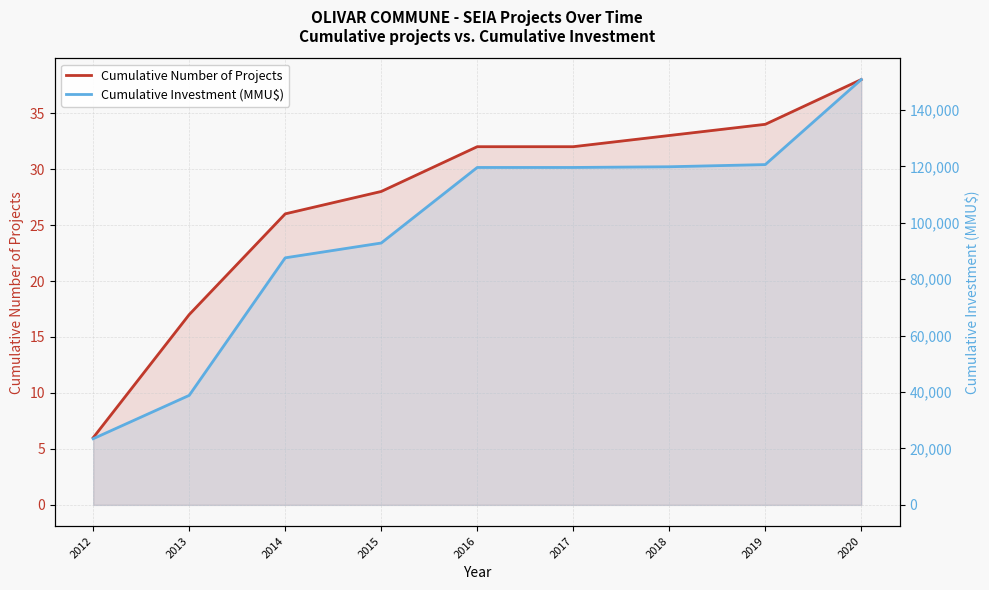

List the series in order of their peak value, highest first.

Cumulative Investment (MMU$), Cumulative Number of Projects